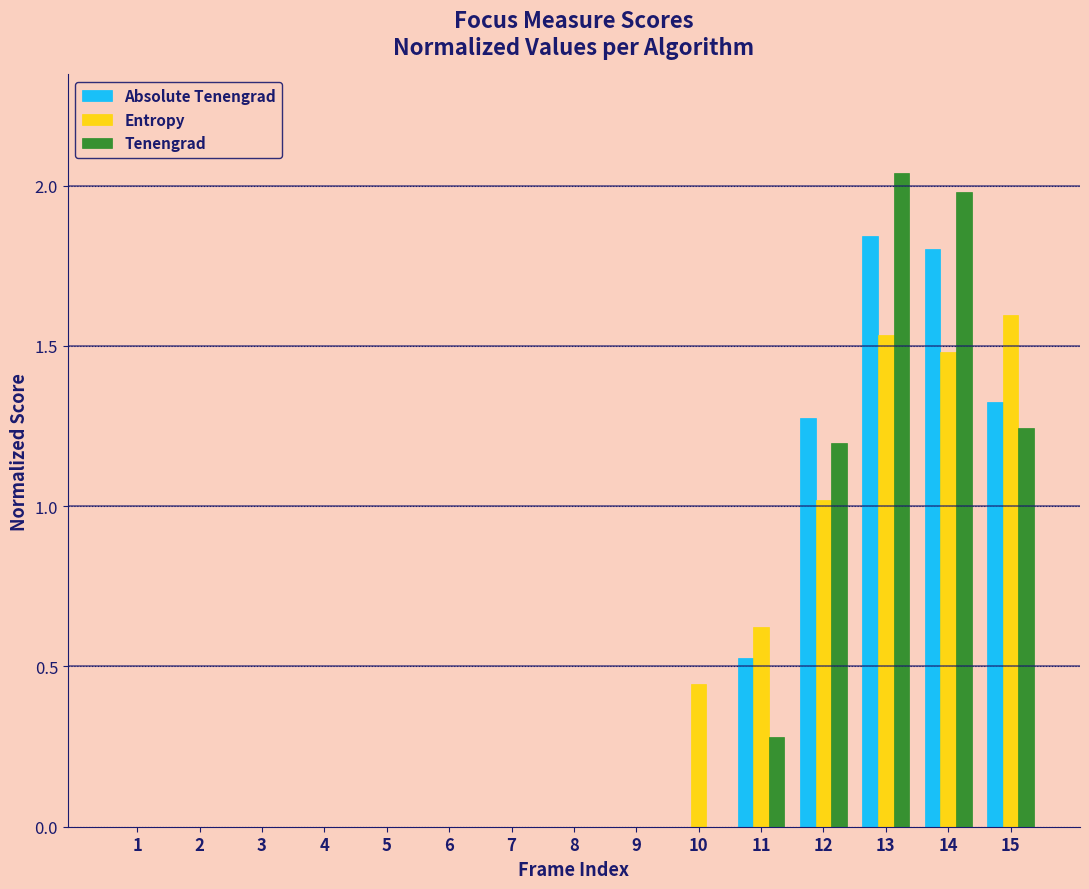

Between 10 and 15, which series saw the biggest shift?

Absolute Tenengrad